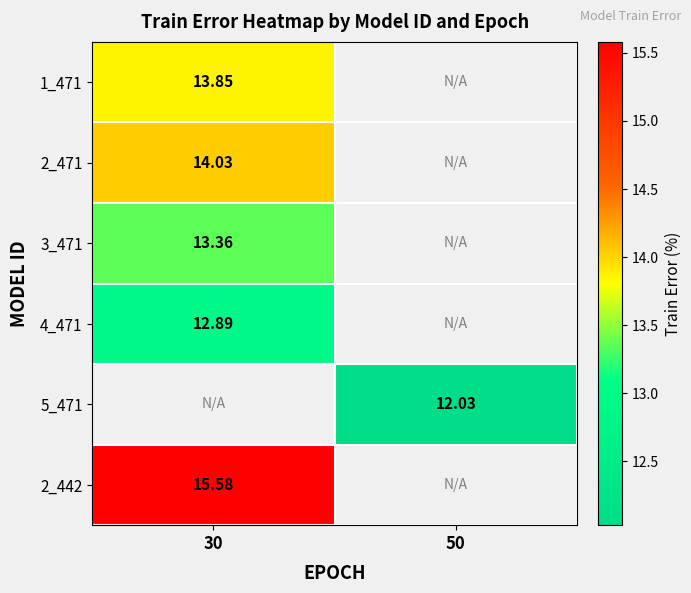

Count the number of categories in the chart.

2